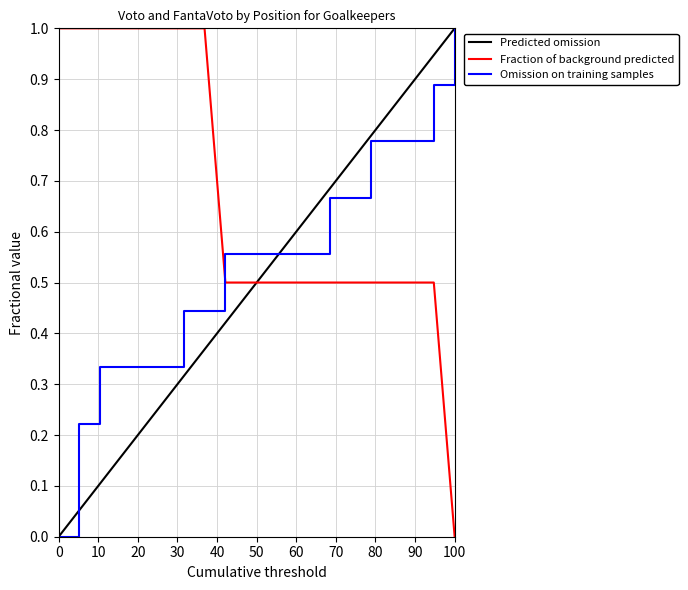

True or false: Predicted omission and Fraction of background predicted cross at least once.

True